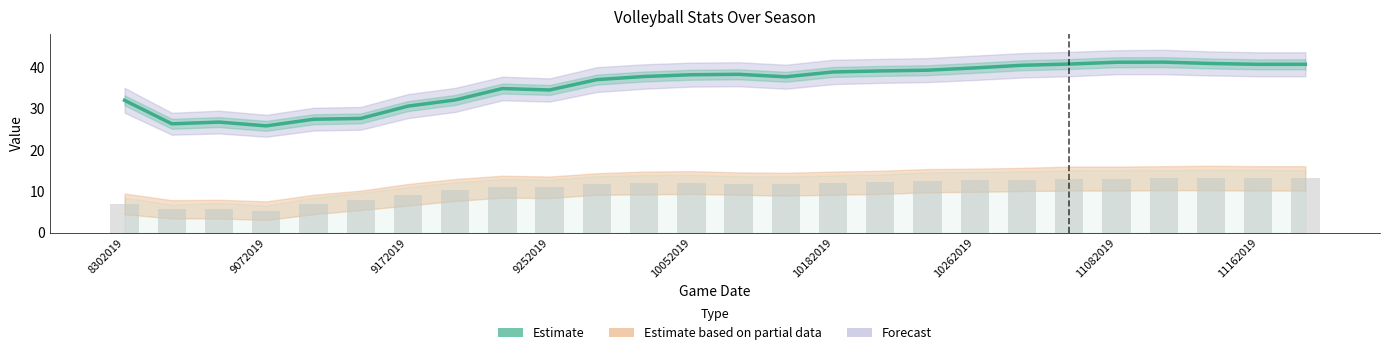

What is the value of the Estimate bar at the 1st from the left?

32.0